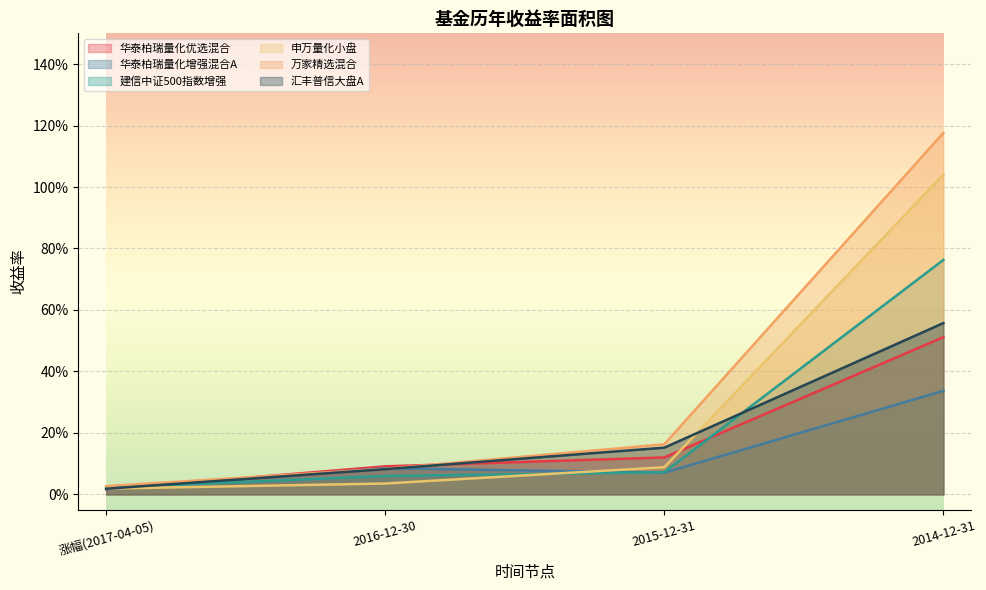

The value of 申万量化小盘 at 涨幅(2017-04-05) is 0.0. True or false?

False